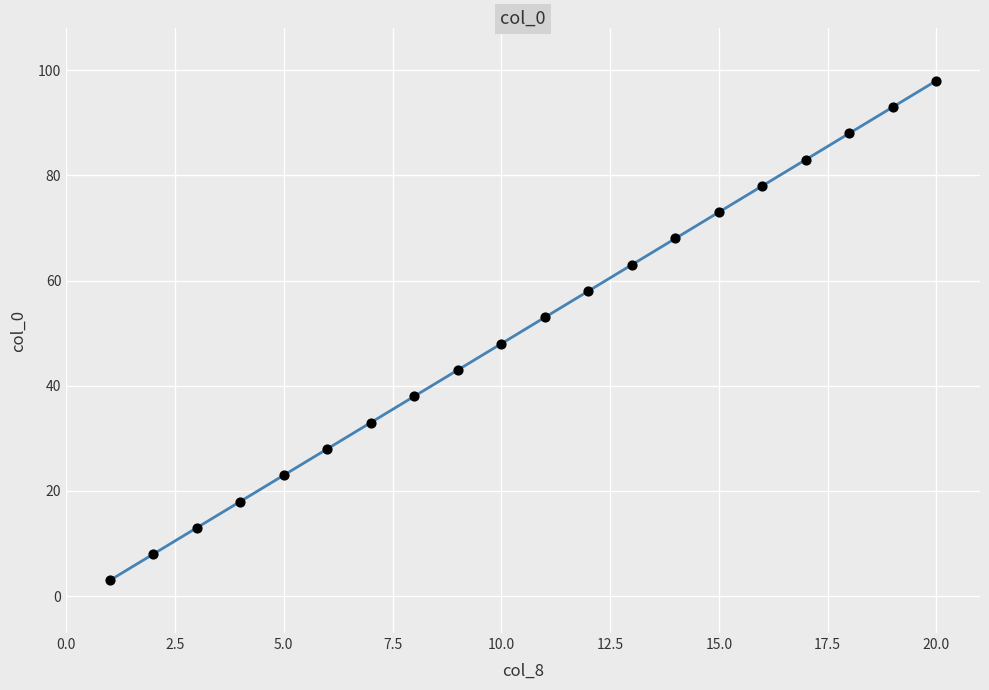

What is the range of Y values (max minus min)?

95